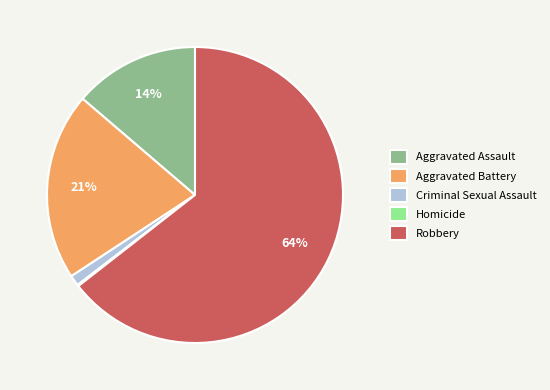

Which category accounts for the majority?

Robbery